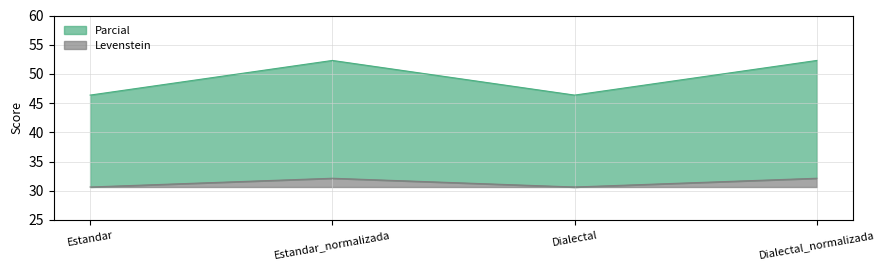

At which label does Levenstein first exceed 1?

Estandar_normalizada